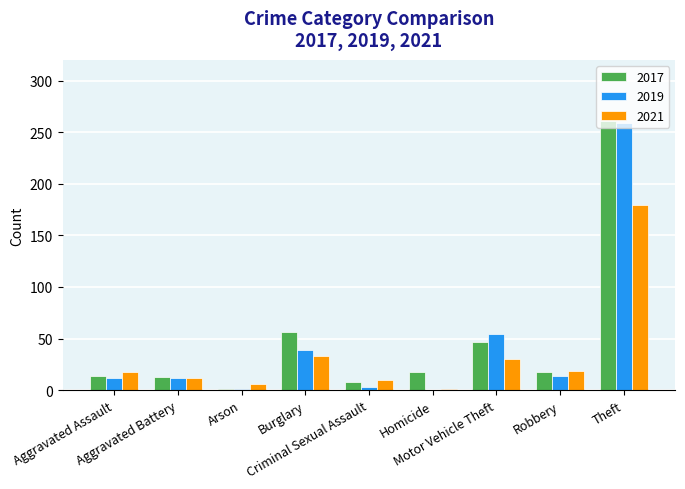

What is the maximum value shown in the chart?

261